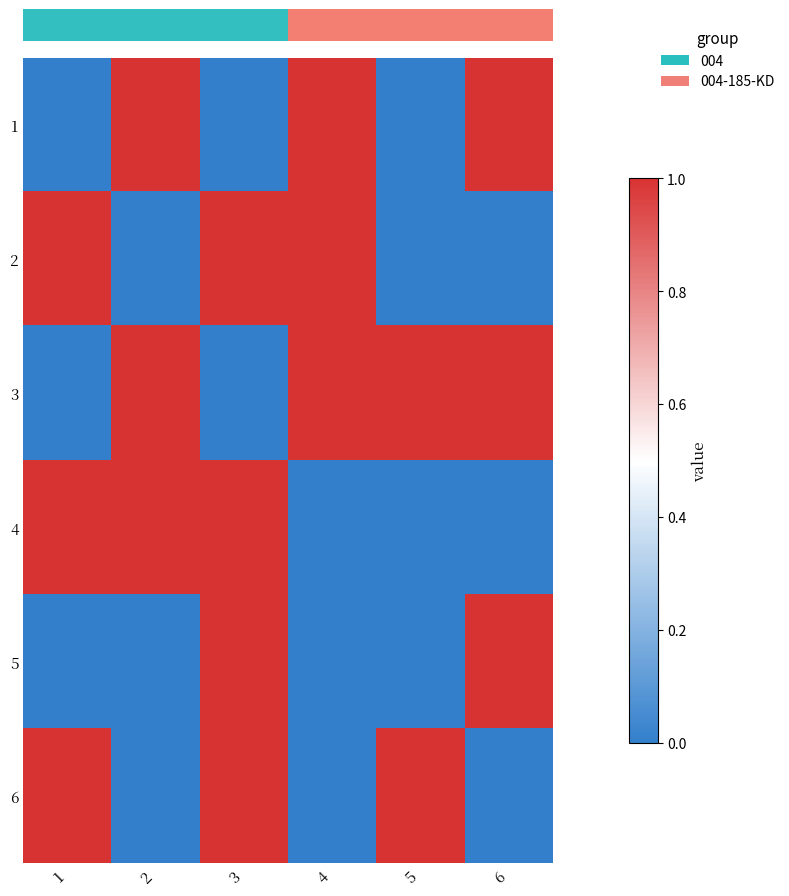

Between 1 and 3, which is larger?

1